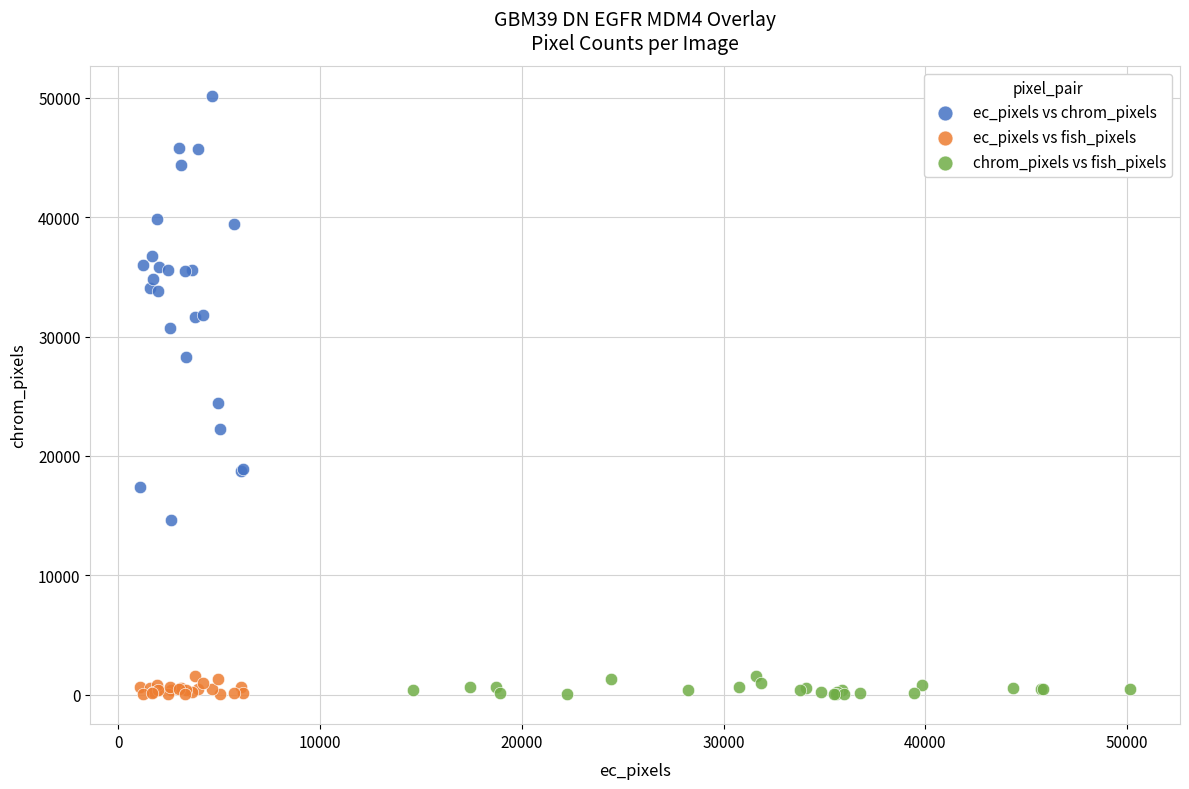

Which series contains the highest Y value?

ec_pixels vs chrom_pixels